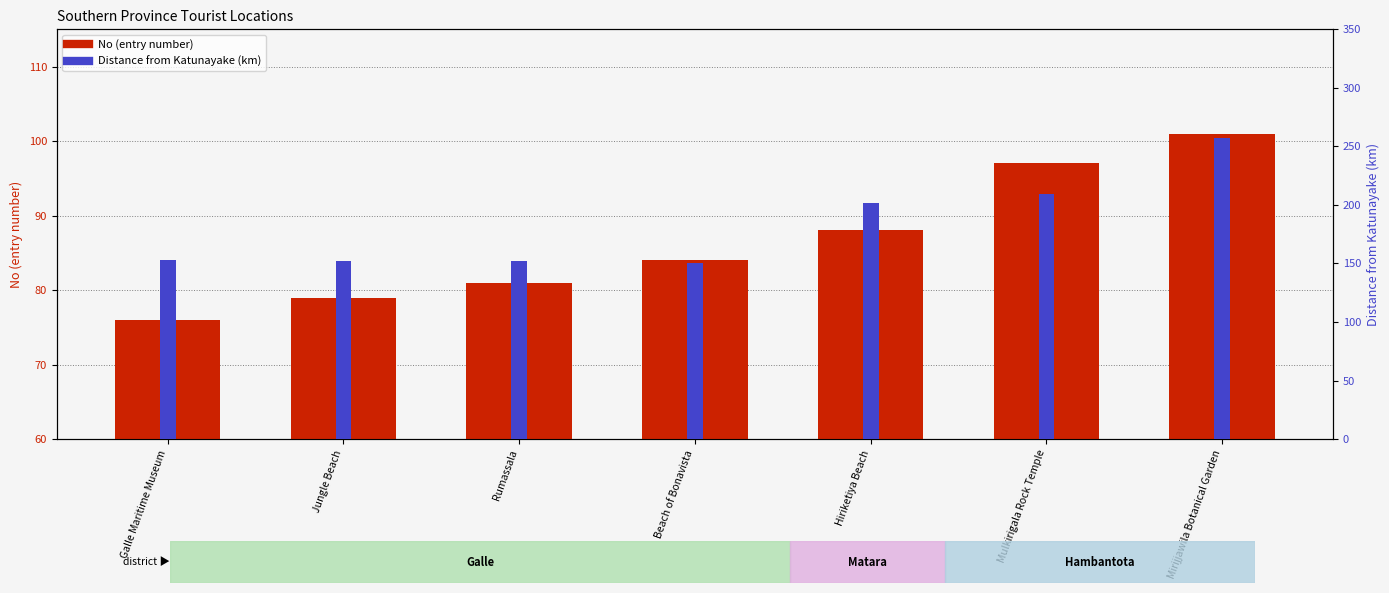

What is the minimum value shown in the chart?

76